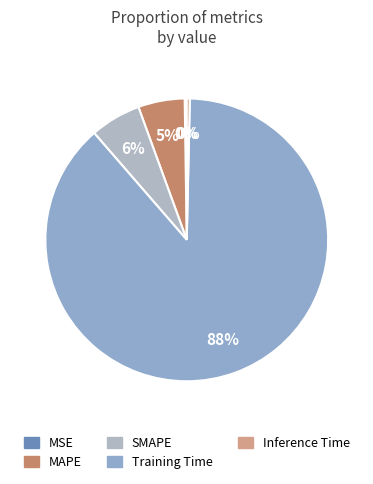

How many segments does this pie chart have?

5